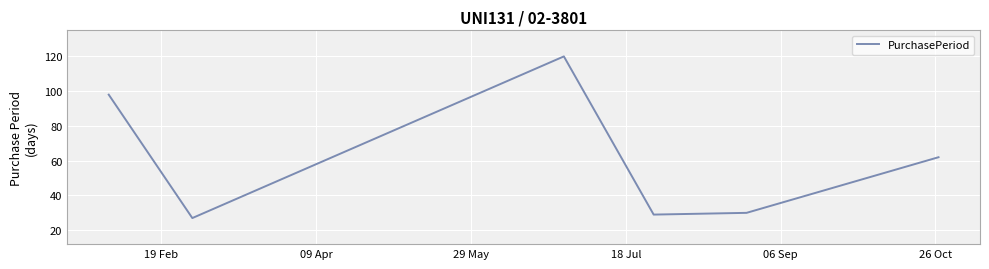

What is the minimum value shown in the chart?

27